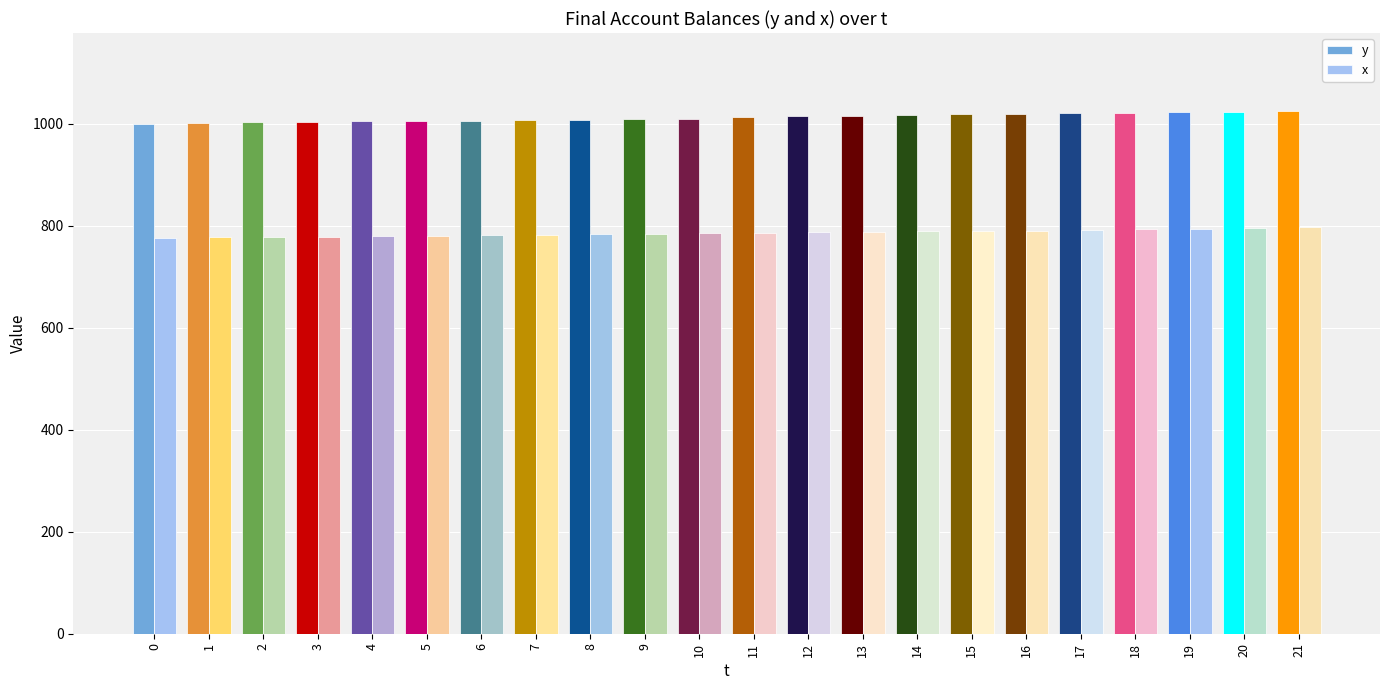

Is the value of y at 21 greater than the value of x at 1?

Yes